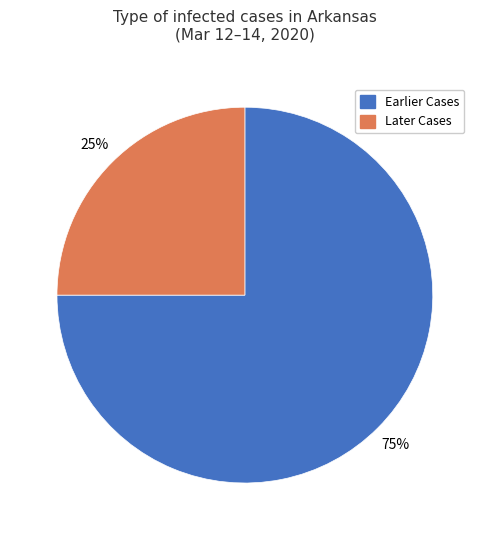

Is there any slice that represents more than half of the pie?

Yes